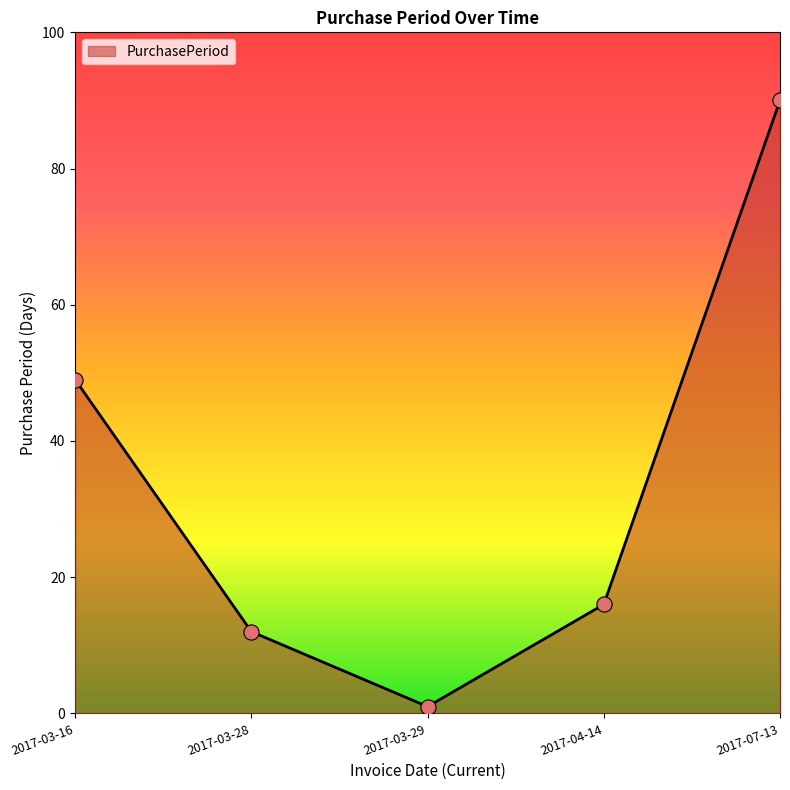

What is the ratio of the value at 2017-03-16 to the value at 2017-07-13?

0.5